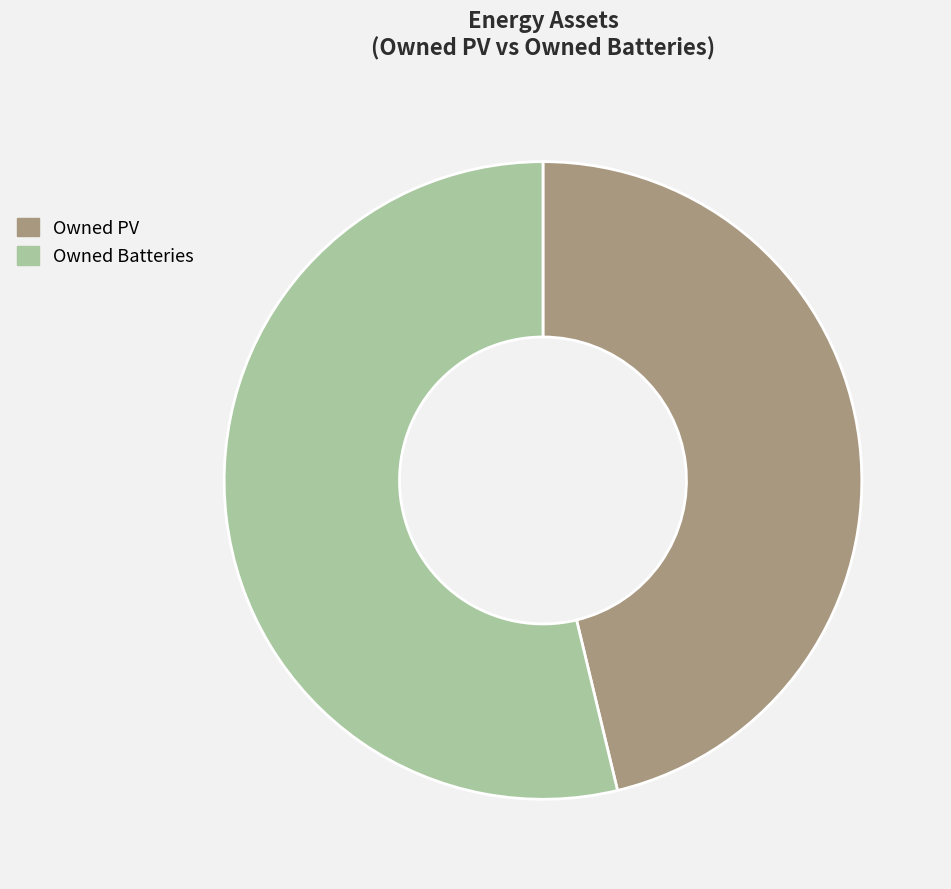

Is it true that Owned PV is 46% of the pie?

True